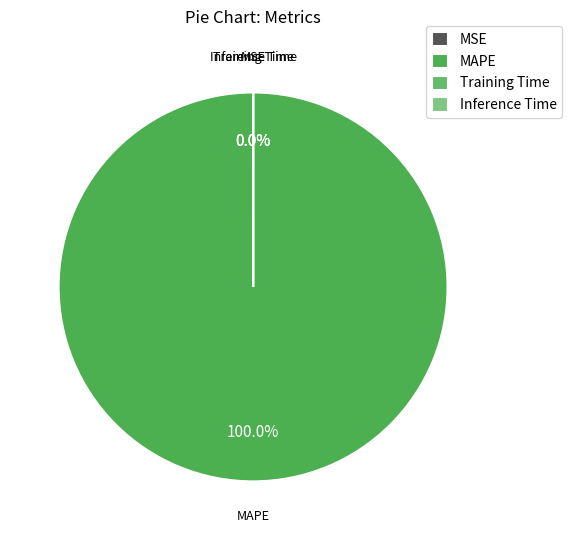

Which slice is the smallest?

MSE